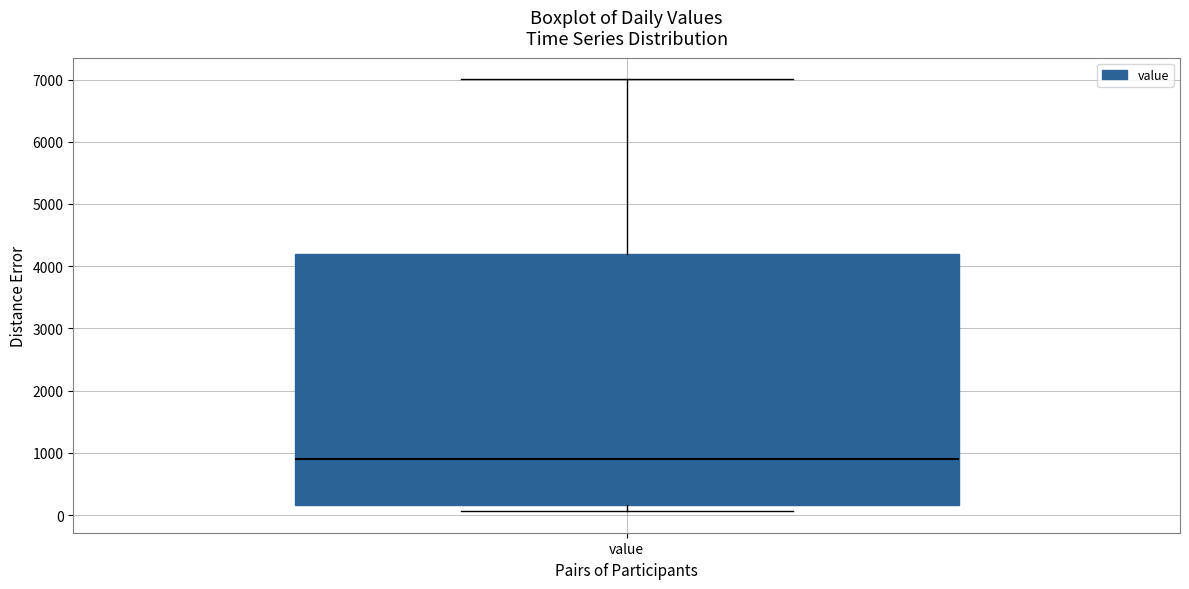

Transcribe this box plot: give where the median line is, the range the box spans, and where the two whiskers end, as read against the y-axis. The values are not printed on the chart, so give them approximately, as read against the axis.

median 900, box 200 to 4200, whiskers 100 to 7000